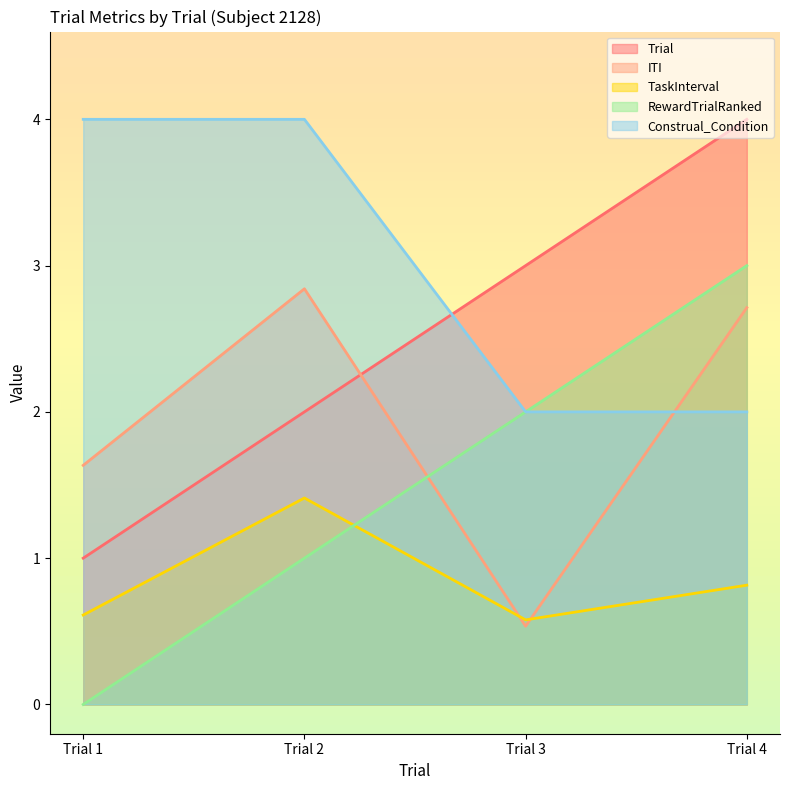

True or false: Construal_Condition and TaskInterval cross at least once.

False